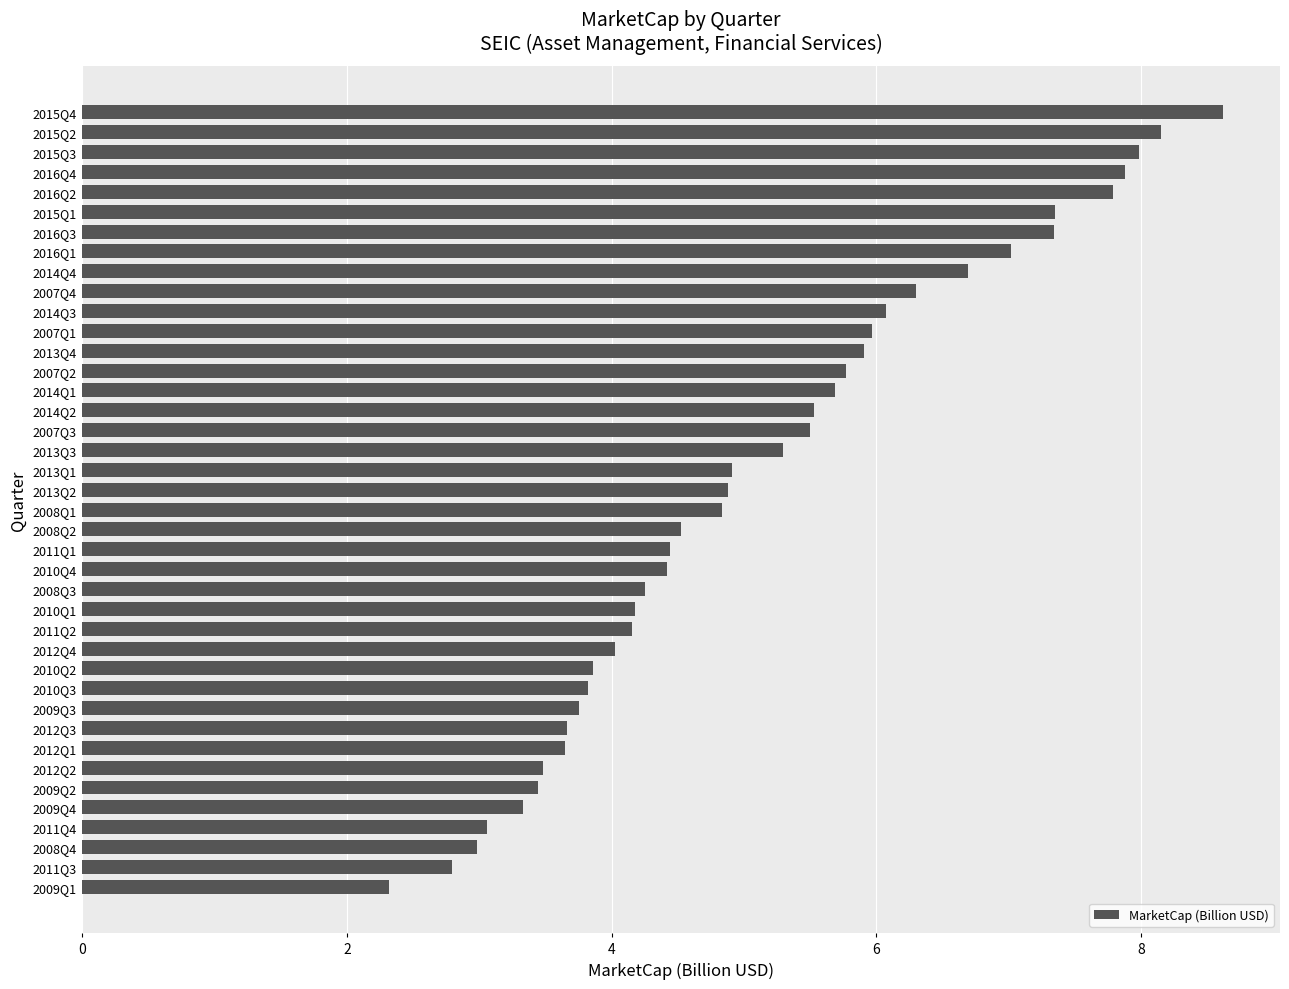

True or false: the data shows 3.5 at 2014Q3.

False